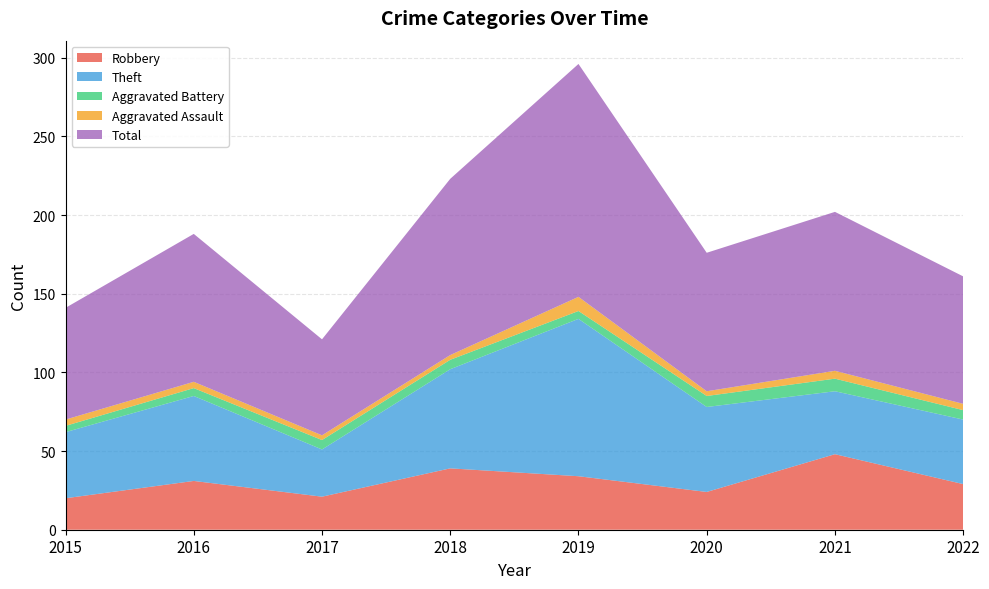

Reading left to right, transcribe all the data shown in this chart.

Robbery: 20	31	21	39	34	24	48	29
Theft: 42	54	30	63	100	54	40	41
Aggravated Battery: 4	5	6	6	5	7	8	6
Aggravated Assault: 4	4	3	3	9	3	5	4
Total: 71	94	61	112	148	88	101	81